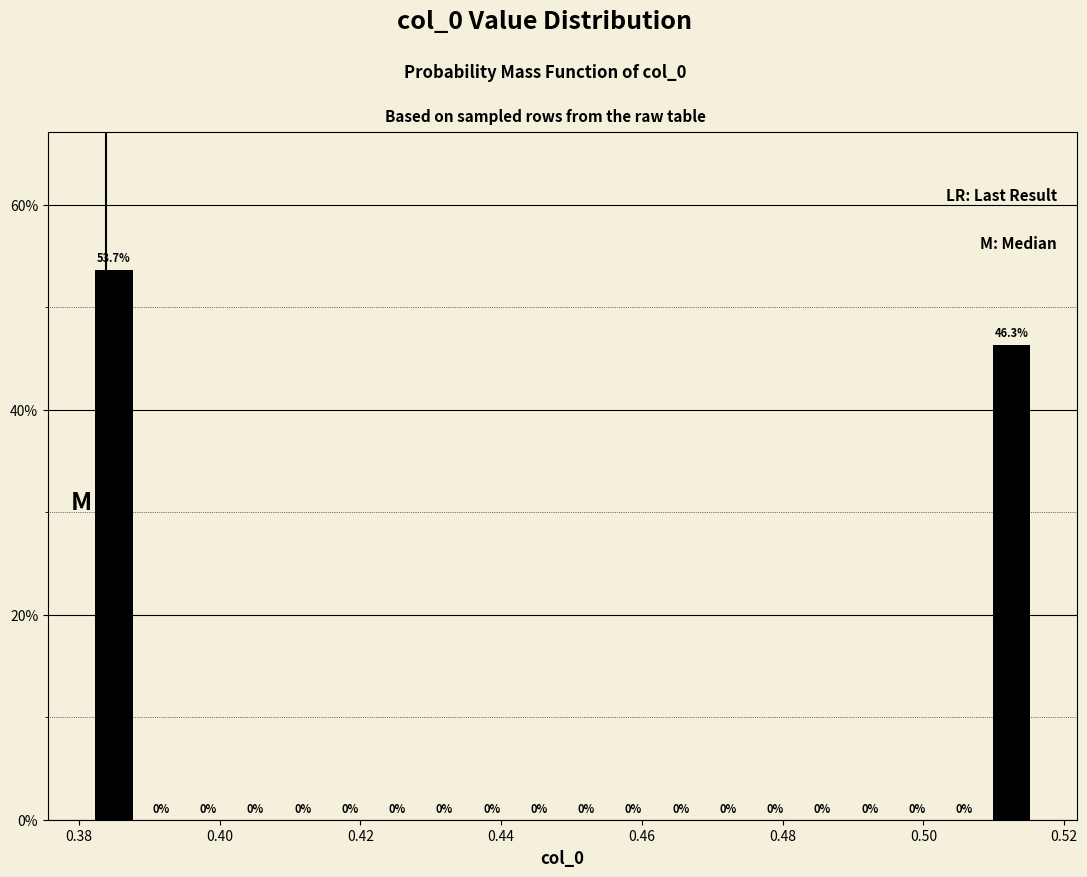

Read against the x-axis, roughly where is the centre of the tallest bar?

0.384